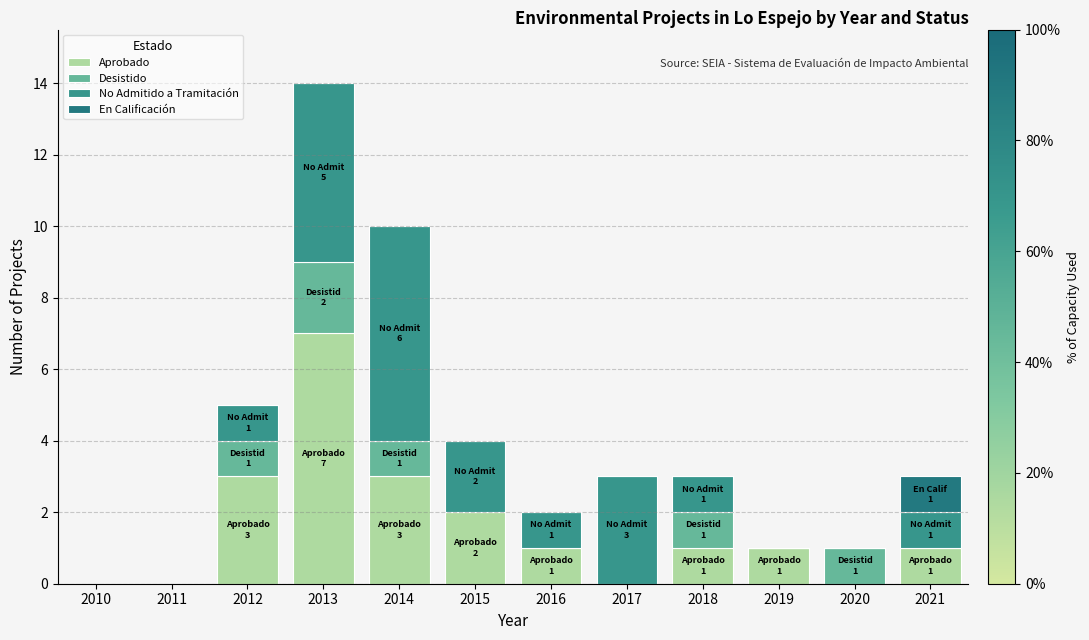

Does the chart contain stacked bars?

Yes